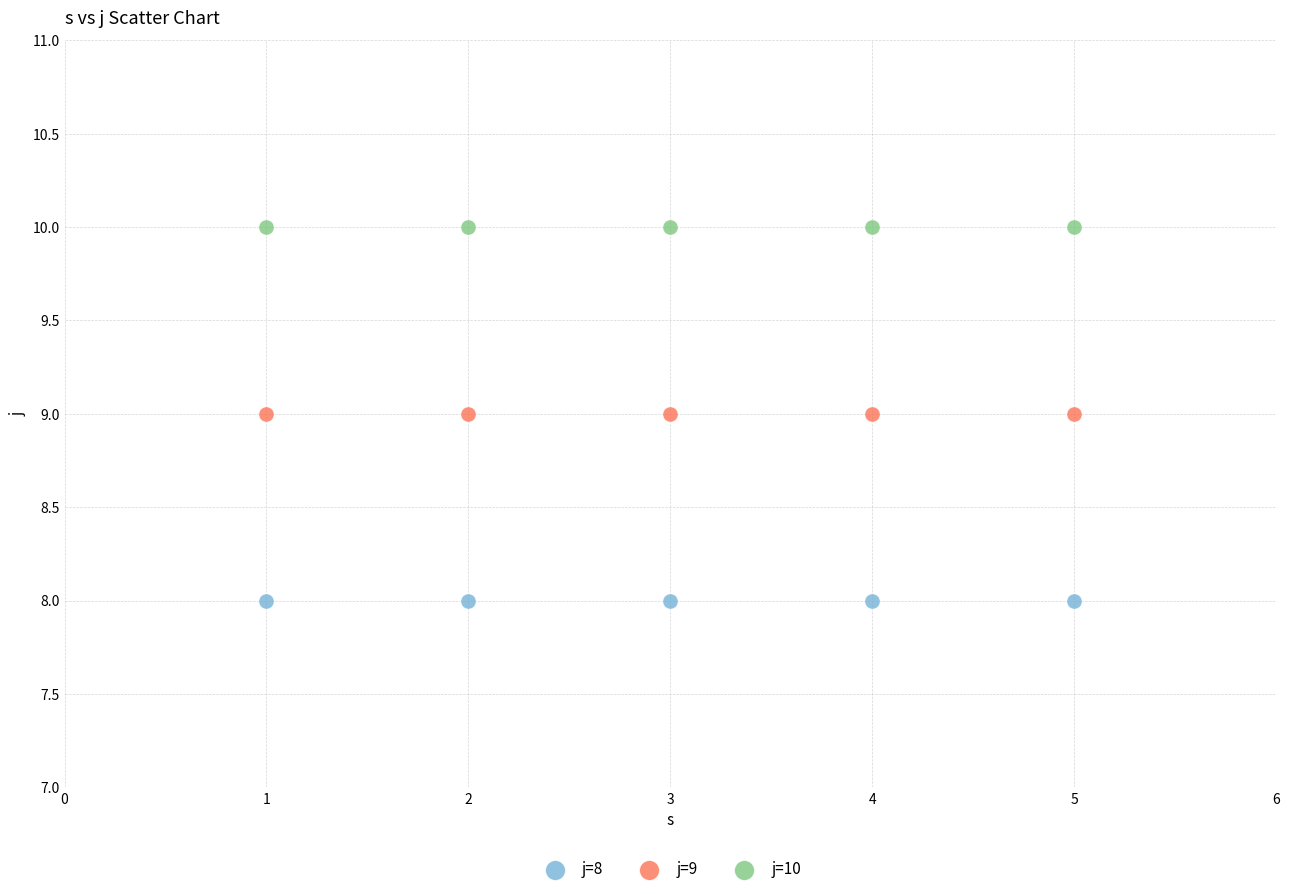

Which series reaches the minimum Y coordinate?

j=8